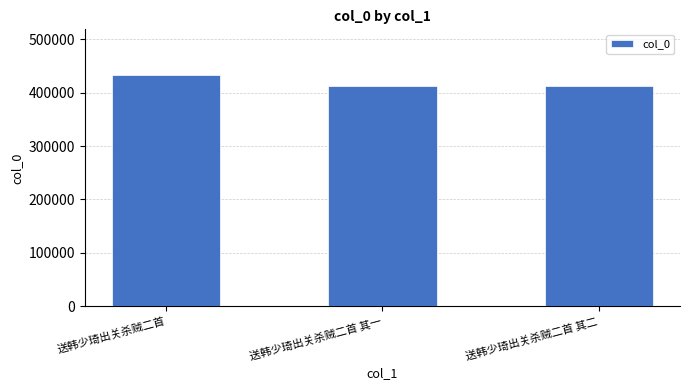

What is the label of the 3rd bar from the right?

送韩少琦出关杀贼二首